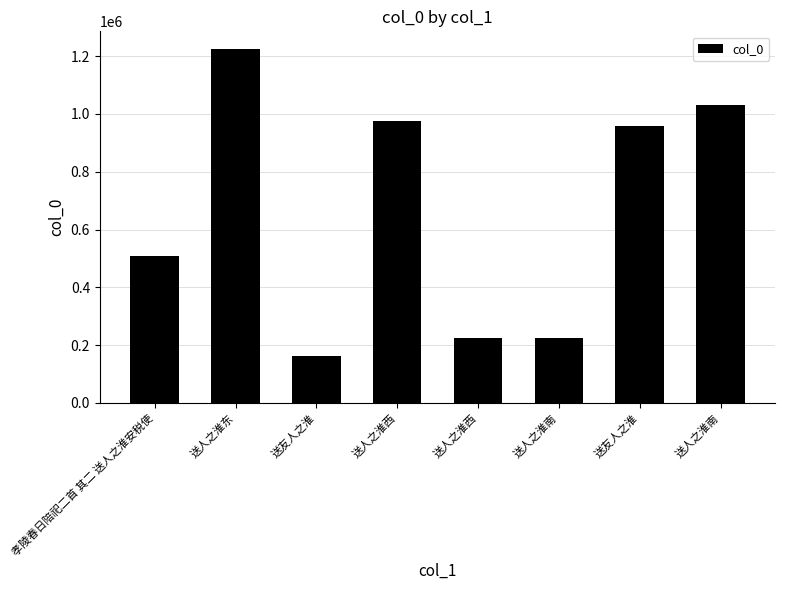

What is the ratio of the value at 孝陵春日陪祀二首 其二 送人之淮安税使 to the value at 送人之淮南?

0.5